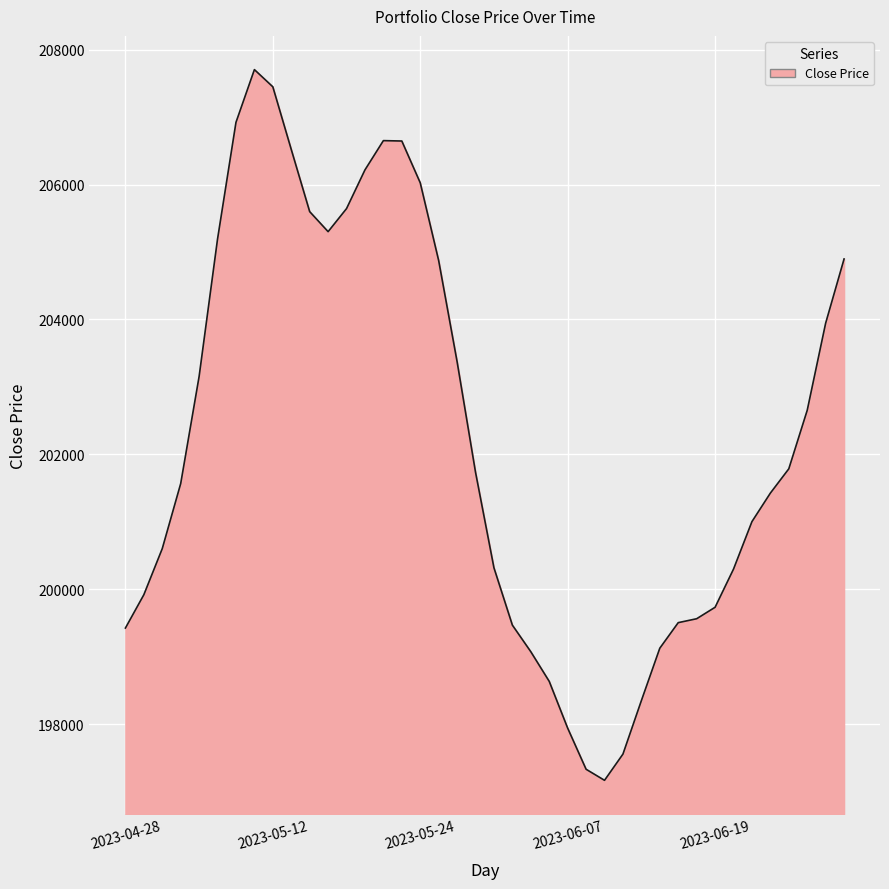

What is the smallest value displayed?

197166